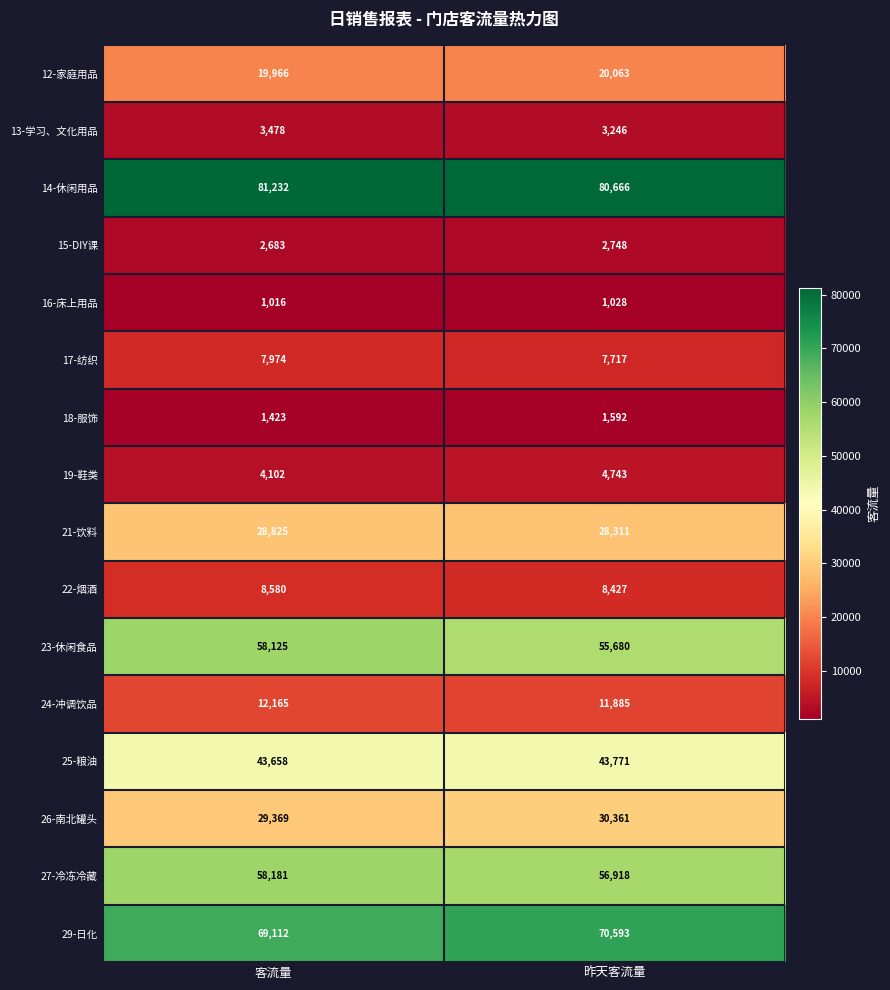

Count the number of data series in this chart.

16